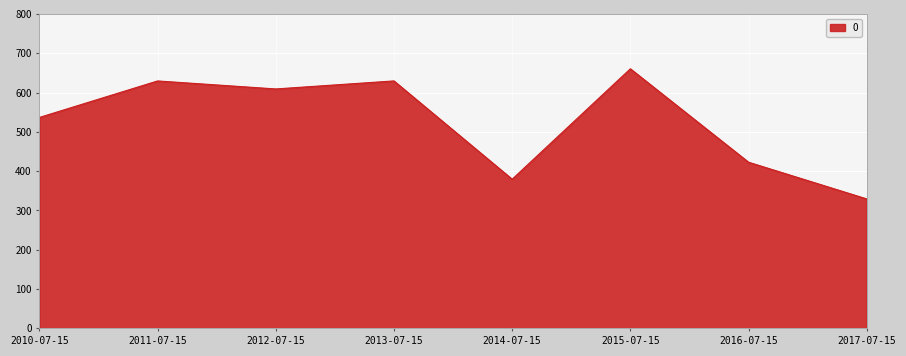

What value does the data have at 2012-07-15?

609.1